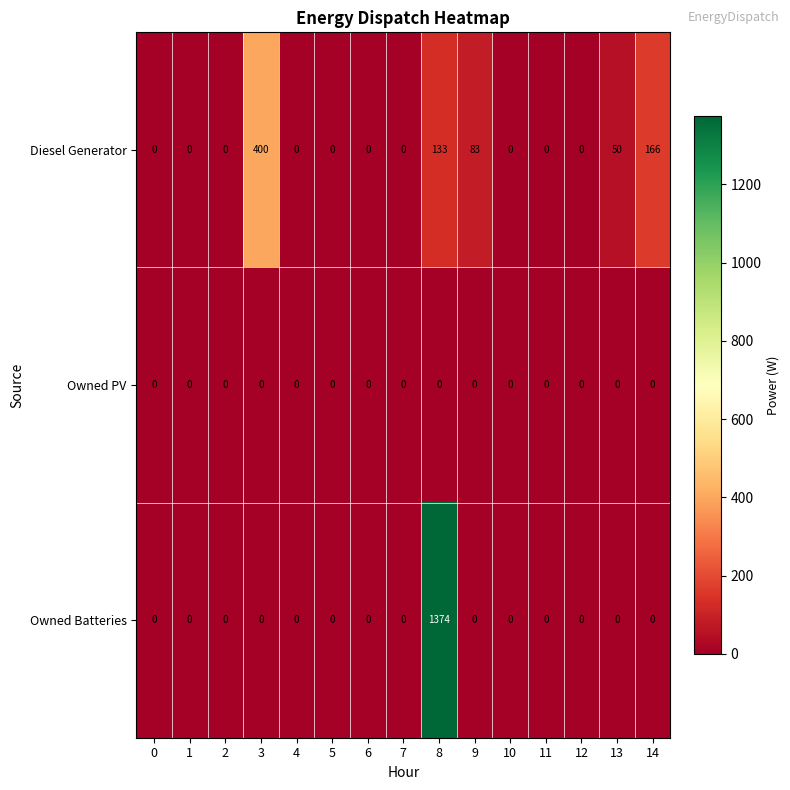

How many data points does each series have?

15